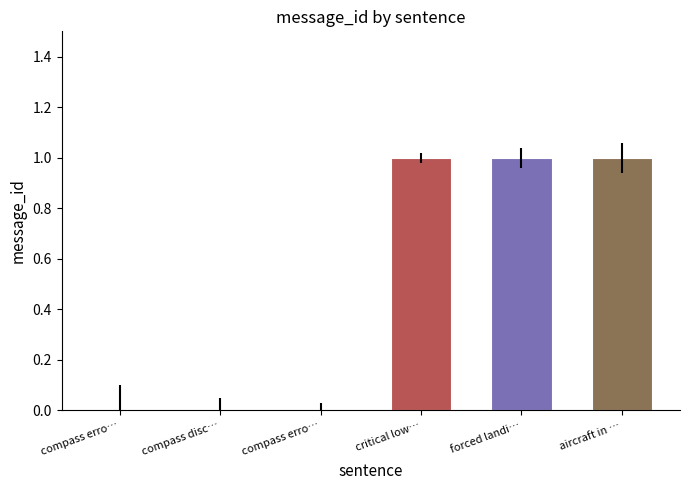

List the labels in order of value, smallest first.

compass error, compass disconnected, compass error (2-3), critical low battery, forced landing in progress, aircraft in auto power off protection